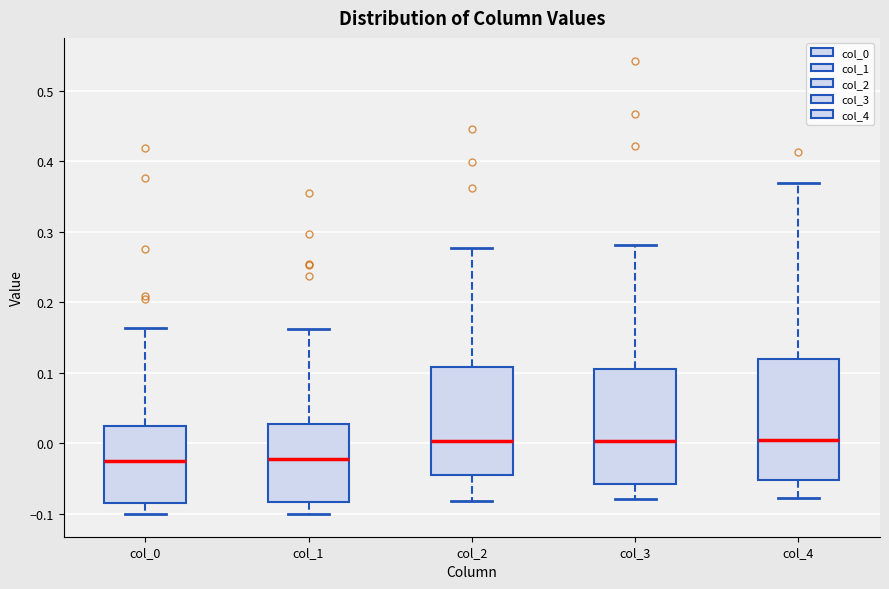

Where does the lower whisker of the box for col_0 end on the y-axis? The values are not printed on the chart, so give them approximately, as read against the axis.

-0.10